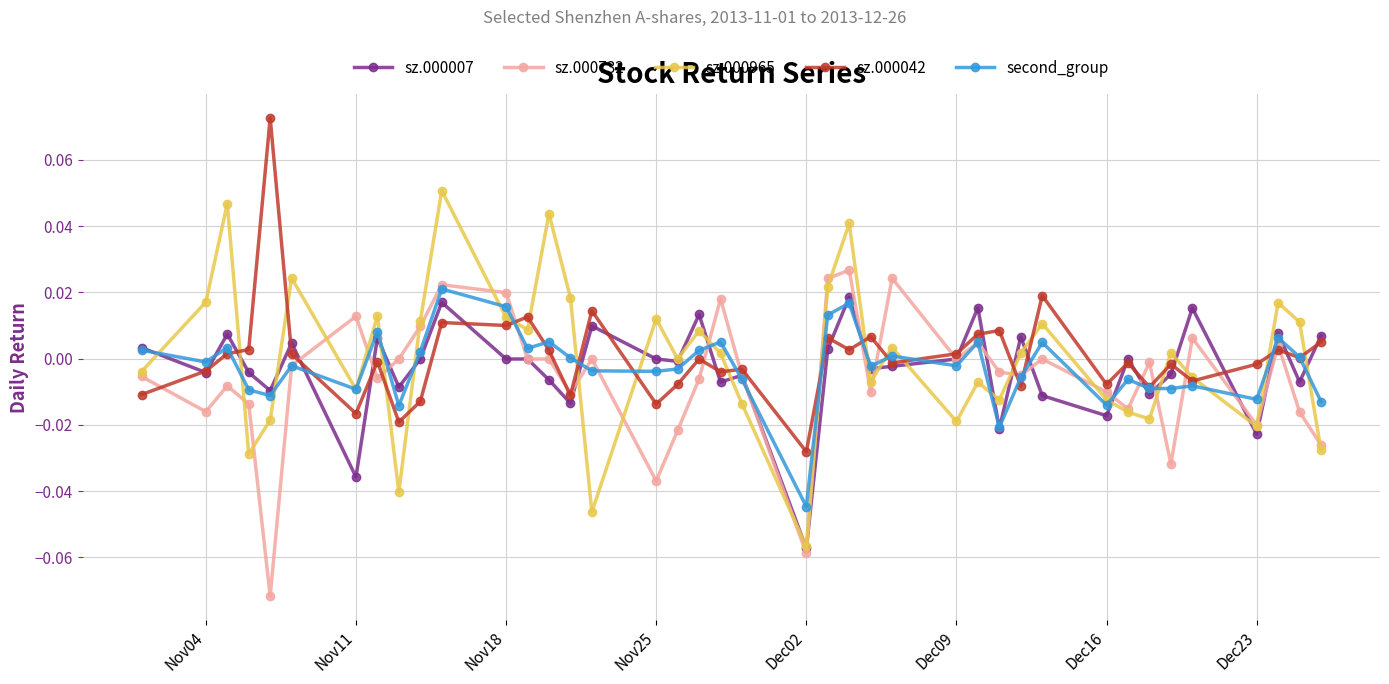

In sz.000965, how many points are higher than both neighbors (excluding endpoints)?

13